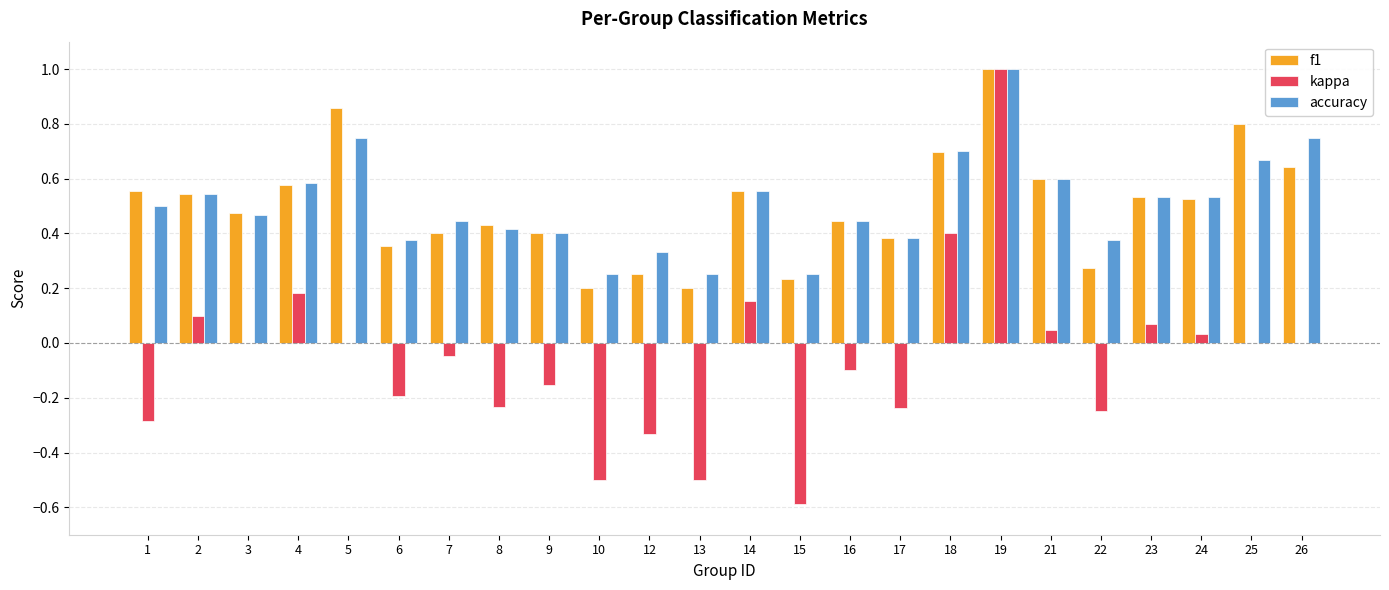

At which category is the sum across all series the highest?

19